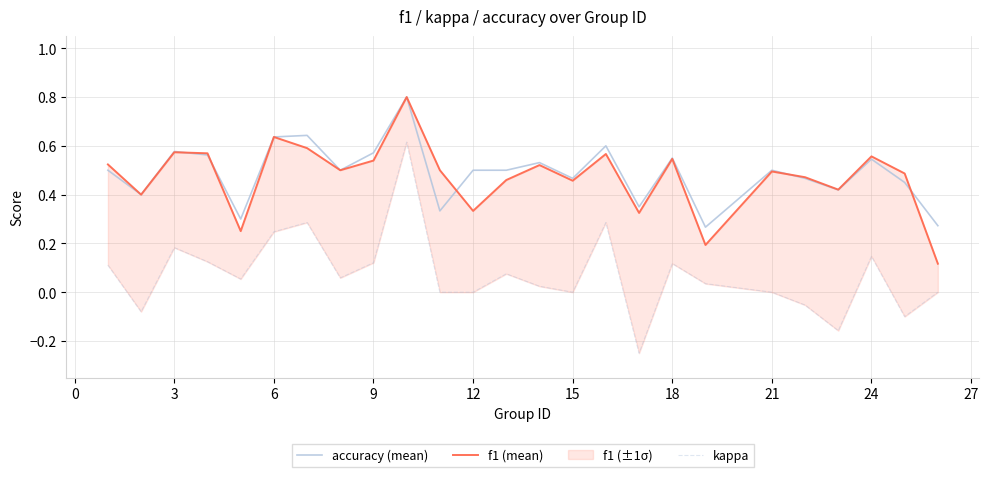

Which series has the largest total across all categories?

accuracy (mean)